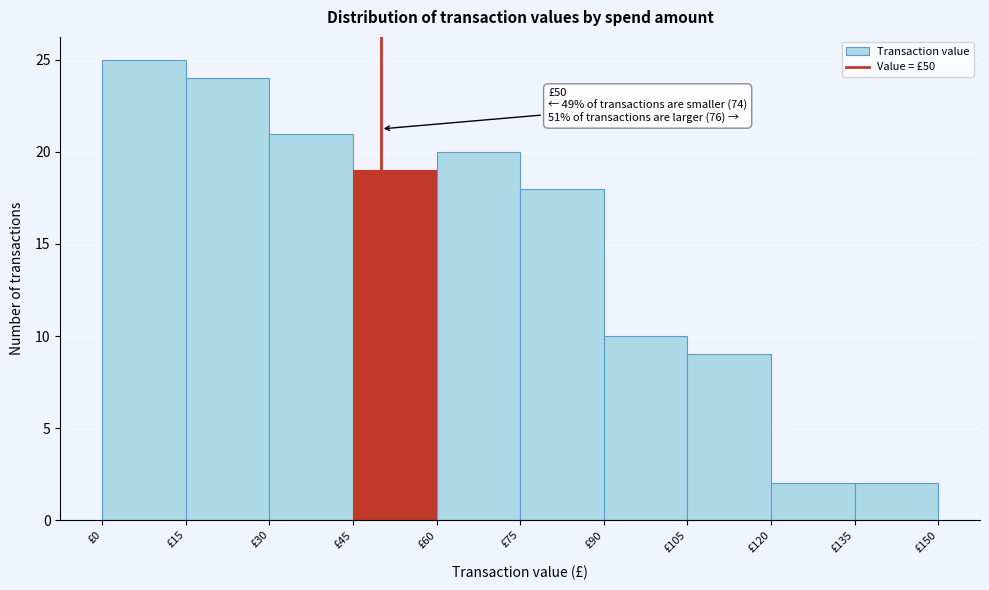

Which range on the x-axis has the tallest bar?

0 to 15